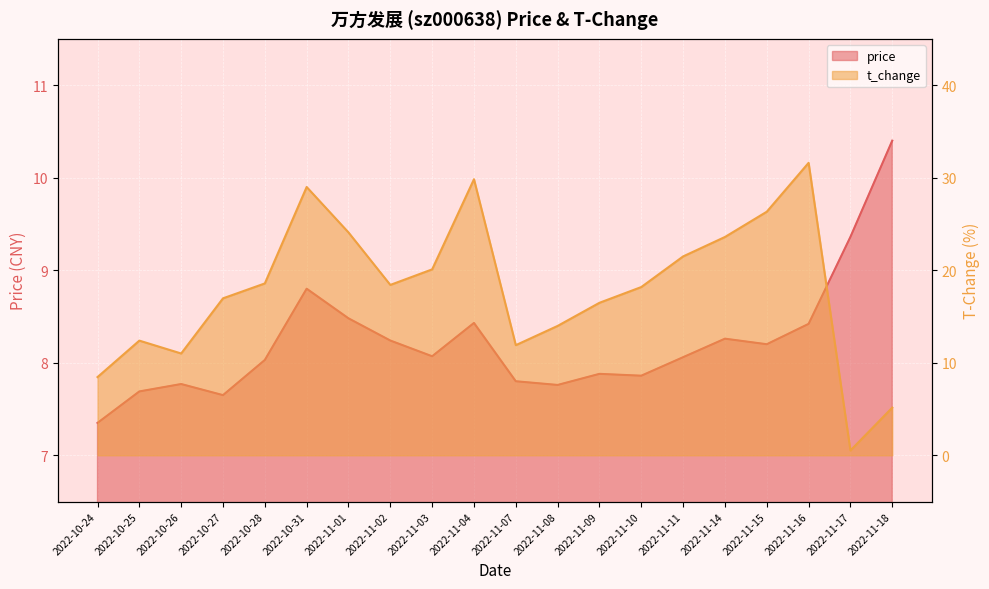

At which category does price reach its first local peak?

2022-10-26